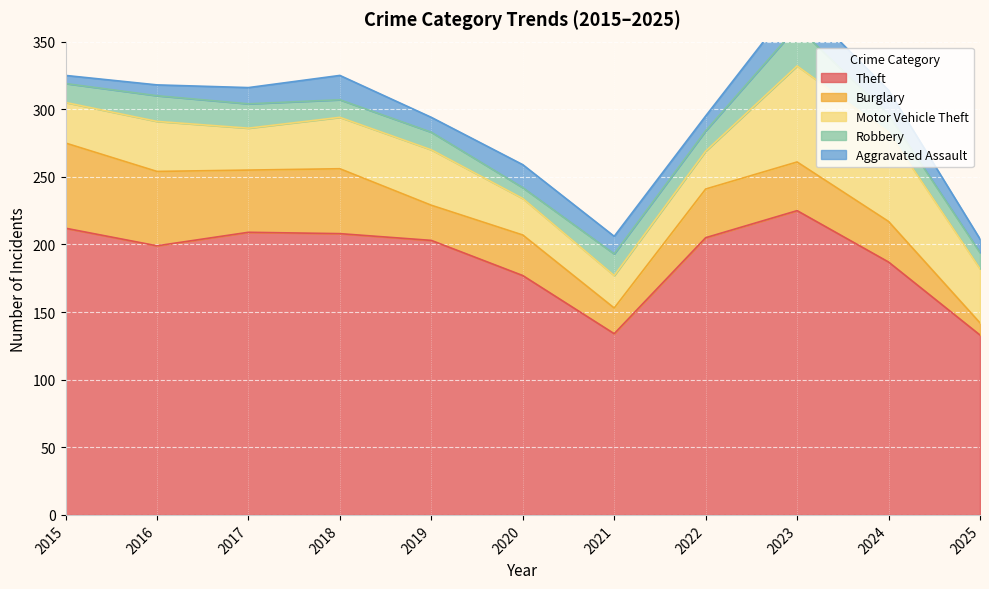

Which series has the largest range (max minus min)?

Theft